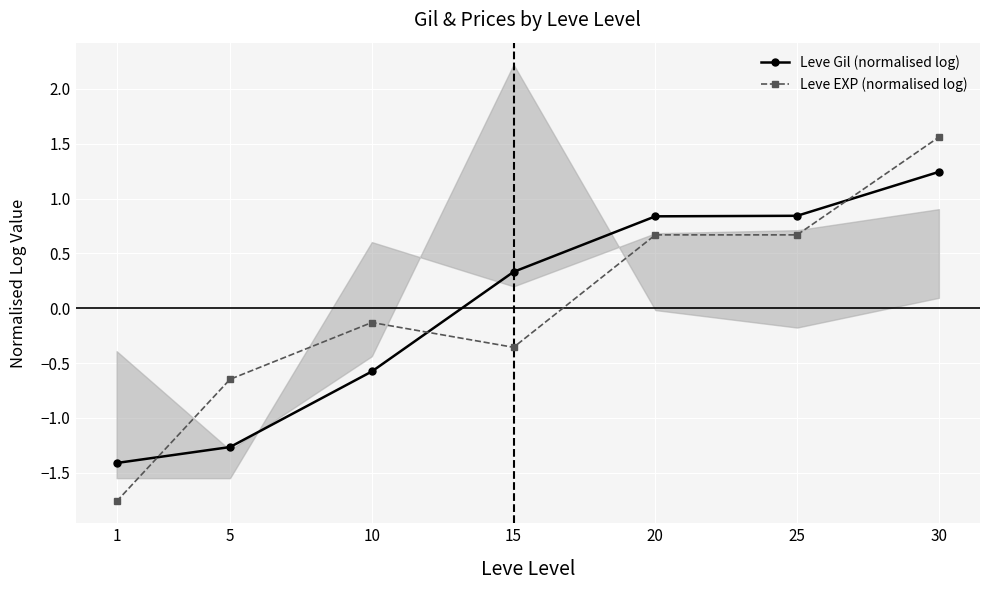

What are all the series names shown in the legend?

Leve Gil (normalised log), Leve EXP (normalised log)